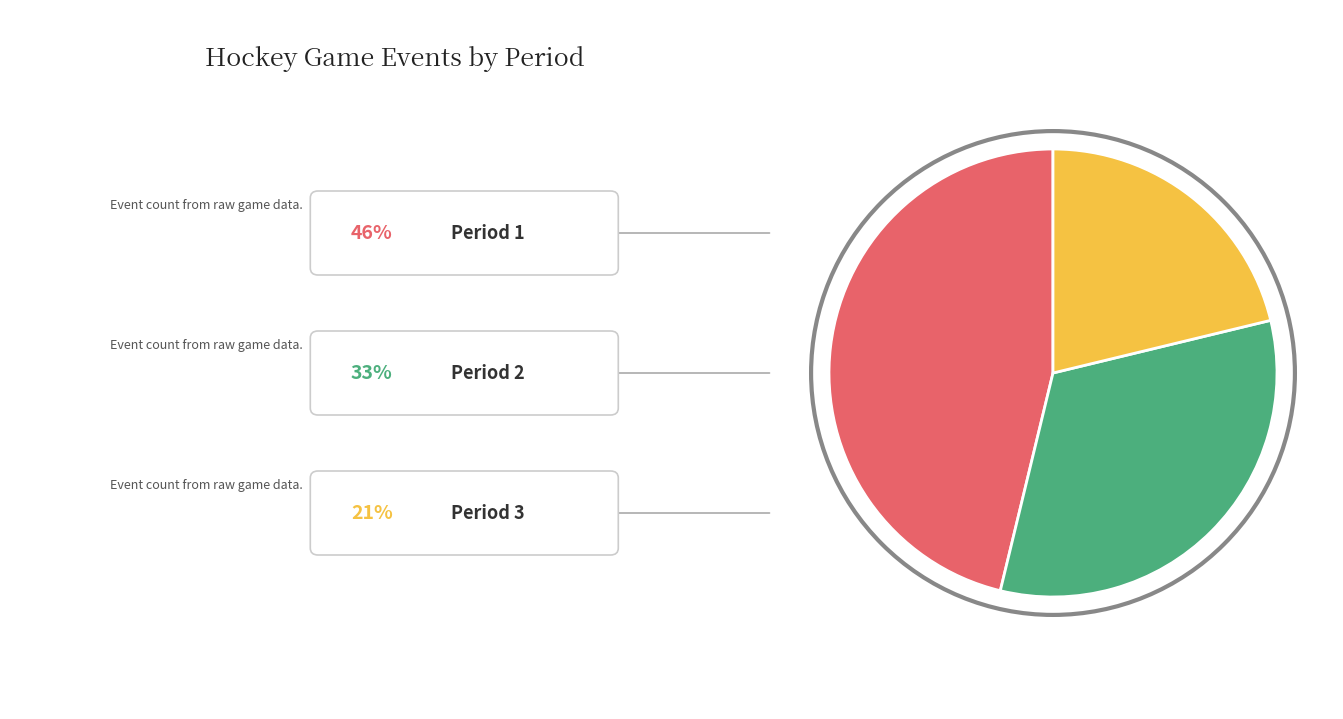

Count the number of slices in the pie.

3